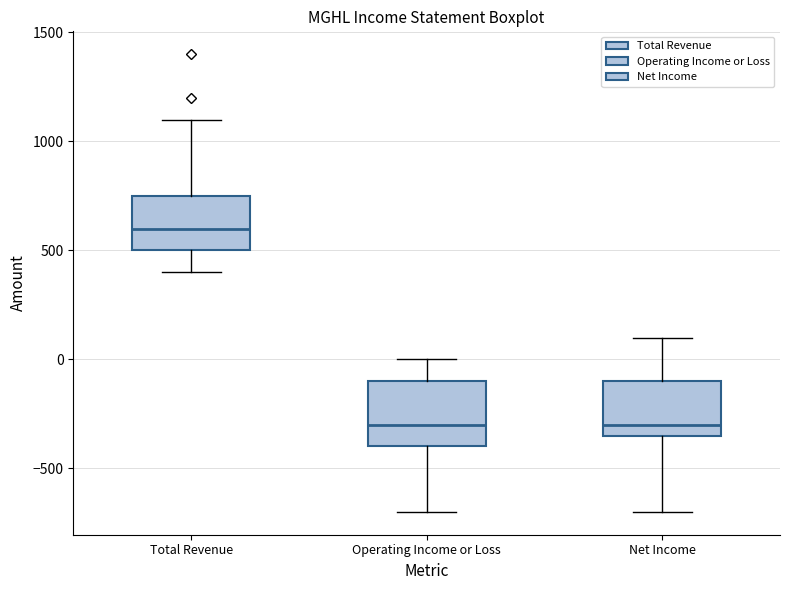

Which box's median line is the highest?

Total Revenue